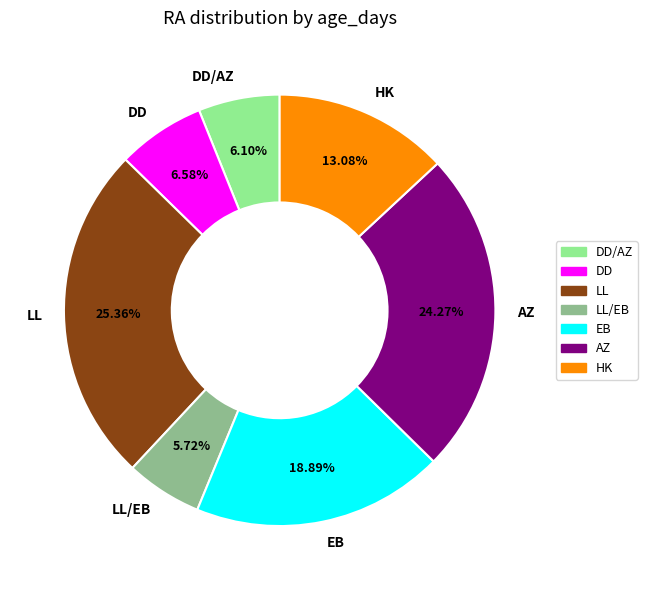

Does any single category account for the majority?

No